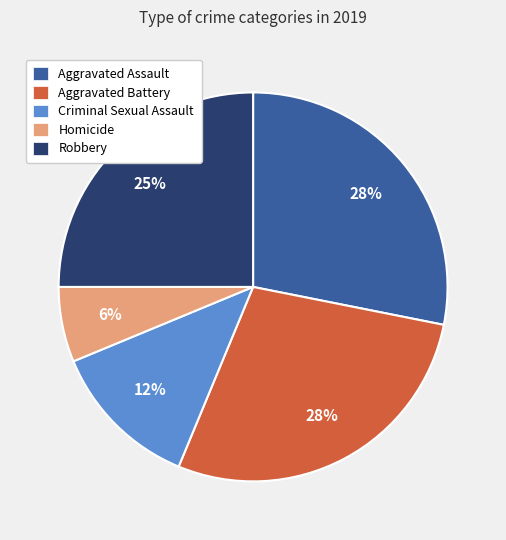

What is the ratio of the value at Criminal Sexual Assault to the value at Homicide?

2.0